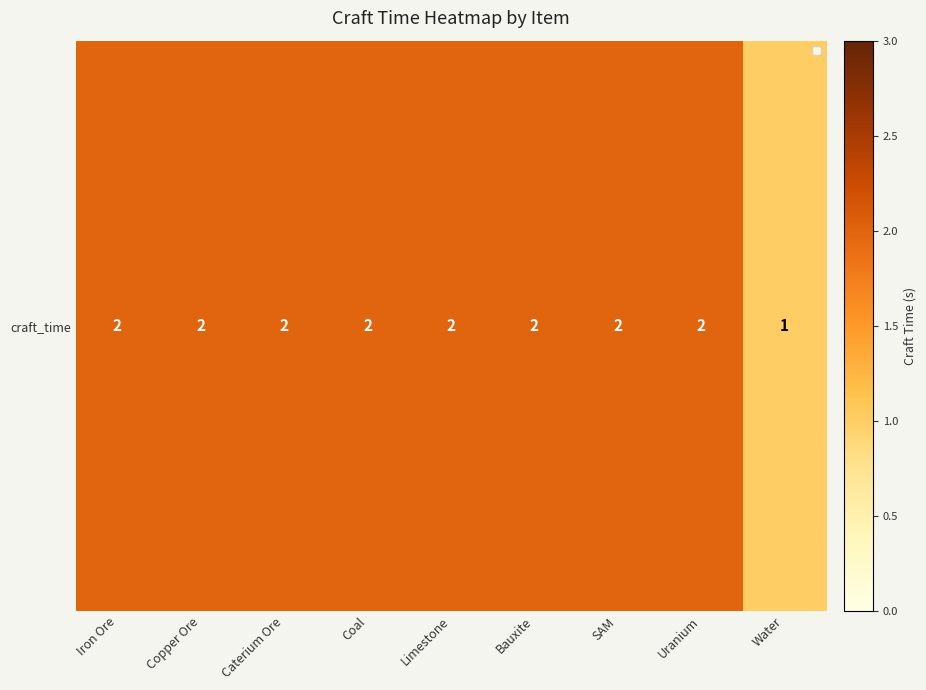

Approximately how many times larger is the value at Water compared to SAM?

0.5